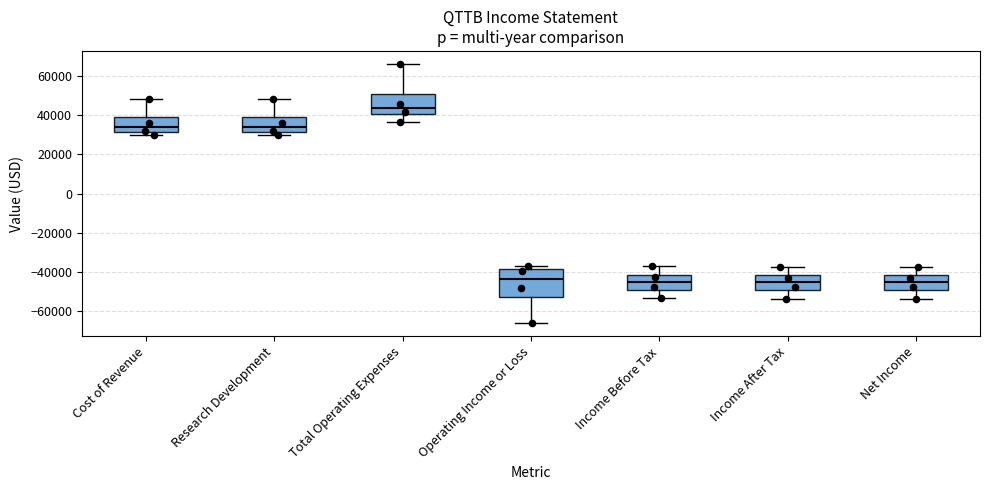

Reading left to right, read every box against the y-axis: the position of its median line, the range the box covers, and the ends of its whiskers. The values are not printed on the chart, so give them approximately, as read against the axis.

Cost of Revenue: median 34000, box 32000 to 38000, whiskers 30000 to 48000
Research Development: median 34000, box 32000 to 38000, whiskers 30000 to 48000
Total Operating Expenses: median 44000, box 40000 to 50000, whiskers 36000 to 66000
Operating Income or Loss: median -44000, box -52000 to -38000, whiskers -66000 to -36000
Income Before Tax: median -46000, box -50000 to -42000, whiskers -54000 to -36000
Income After Tax: median -46000, box -50000 to -42000, whiskers -54000 to -38000
Net Income: median -46000, box -50000 to -42000, whiskers -54000 to -38000